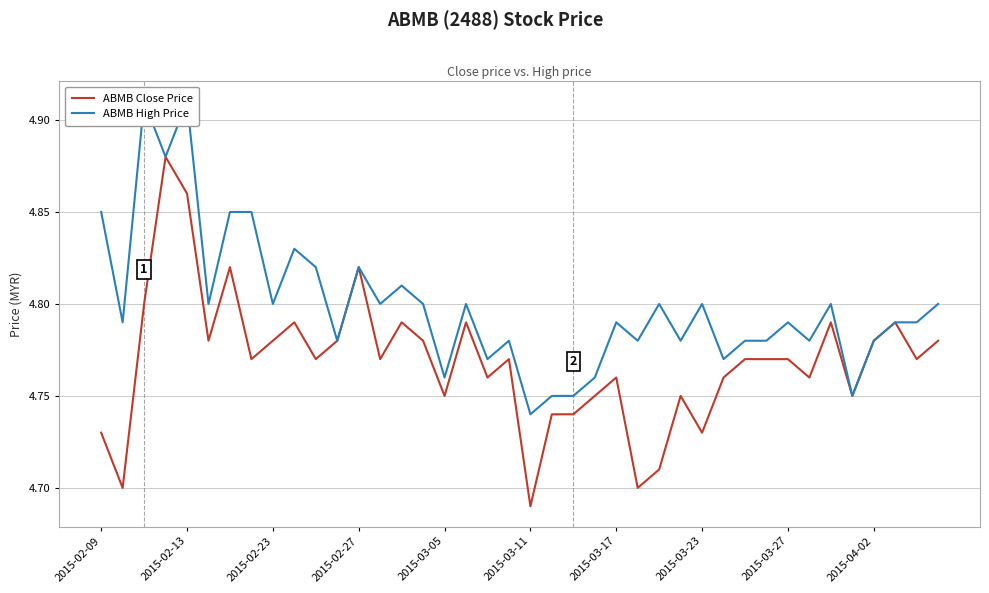

Reading left to right, list all the values displayed in this chart.

ABMB Close Price: 4.7	4.7	4.8	4.9	4.9	4.8	4.8	4.8	4.8	4.8	4.8	4.8	4.8	4.8	4.8	4.8	4.8	4.8	4.8	4.8	4.7	4.7	4.7	4.8	4.8	4.7	4.7	4.8	4.7	4.8	4.8	4.8	4.8	4.8	4.8	4.8	4.8	4.8	4.8	4.8
ABMB High Price: 4.8	4.8	4.9	4.9	4.9	4.8	4.8	4.8	4.8	4.8	4.8	4.8	4.8	4.8	4.8	4.8	4.8	4.8	4.8	4.8	4.7	4.8	4.8	4.8	4.8	4.8	4.8	4.8	4.8	4.8	4.8	4.8	4.8	4.8	4.8	4.8	4.8	4.8	4.8	4.8